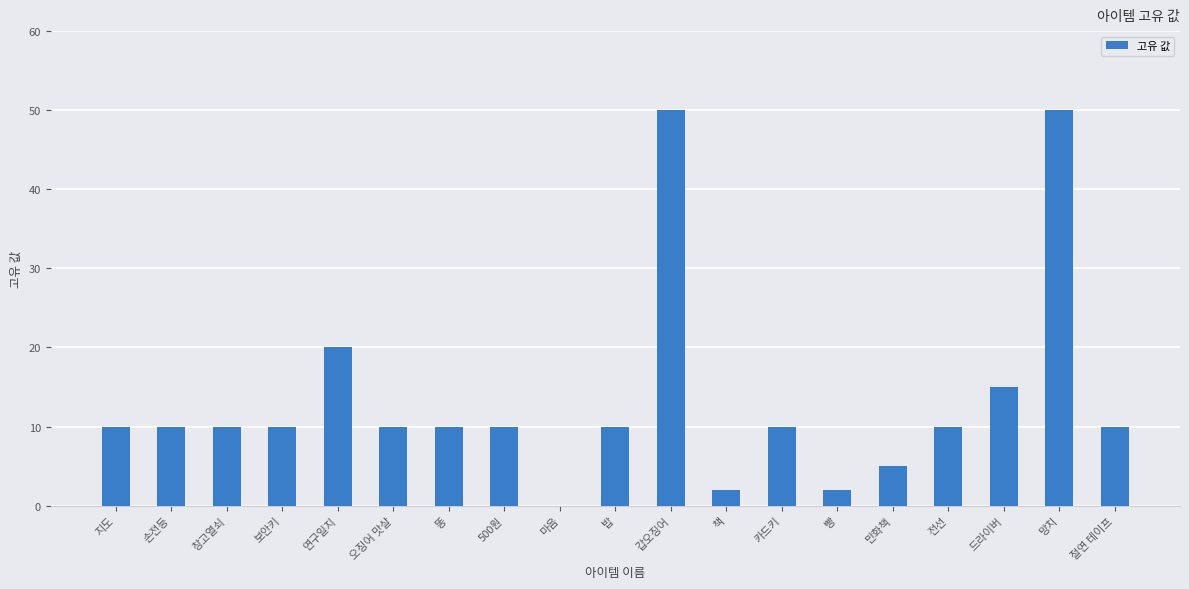

Reading left to right, what are all the values shown in this chart?

지도=10	손전등=10	창고열쇠=10	보안키=10	연구일지=20	오징어 맛살=10	똥=10	500원=10	마음=0	밥=10	갑오징어=50	책=2	카드키=10	빵=2	만화책=5	전선=10	드라이버=15	망치=50	절연 테이프=10